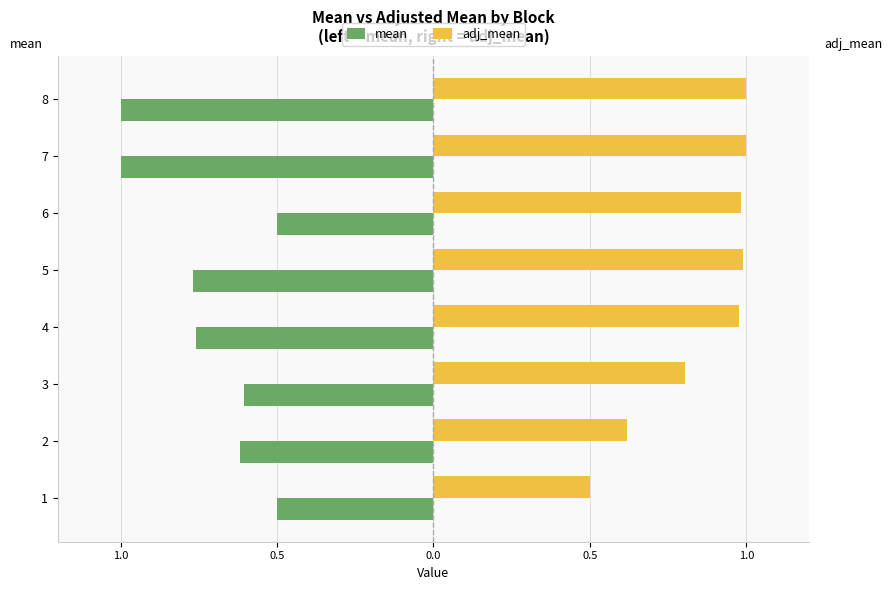

What are all the series names shown in the legend?

mean, adj_mean